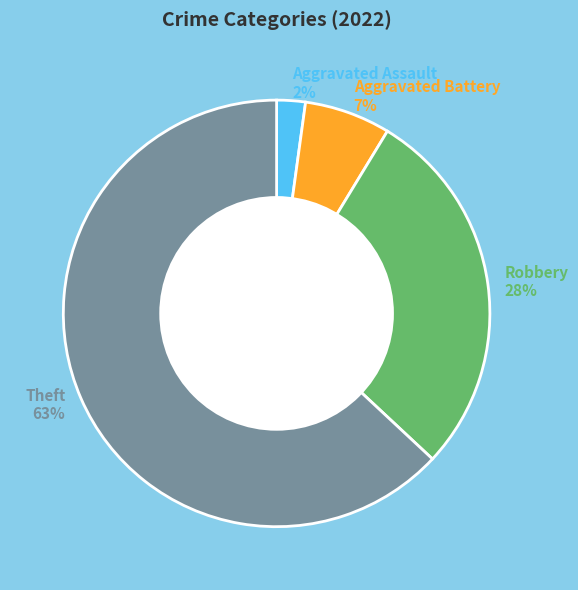

Is it true that Aggravated Battery 7% is 17% of the pie?

False